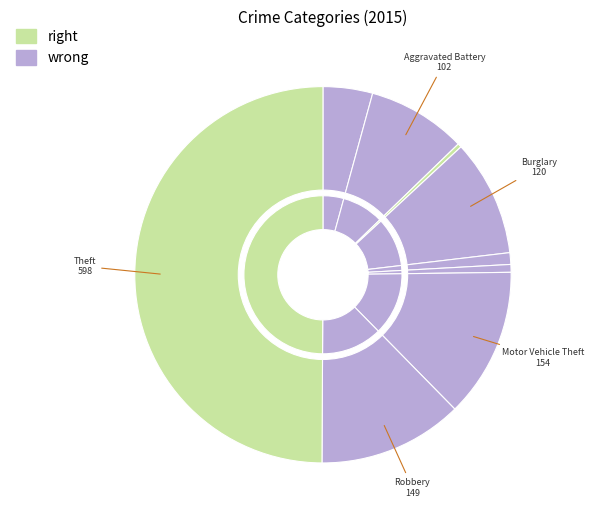

What percentage is NOT represented by Theft?

50.1%